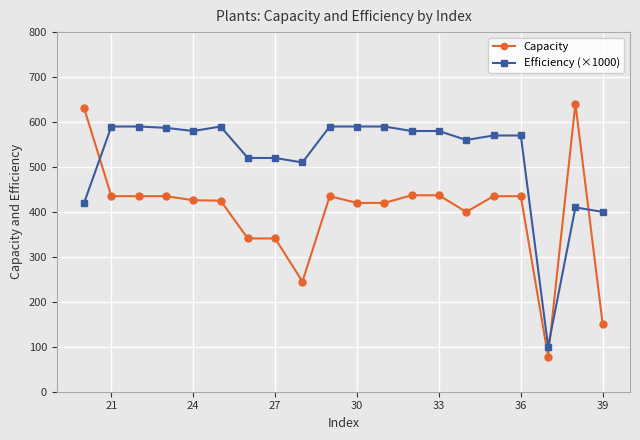

Which series ends up on top after the final intersection of Capacity and Efficiency (×1000)?

Efficiency (×1000)